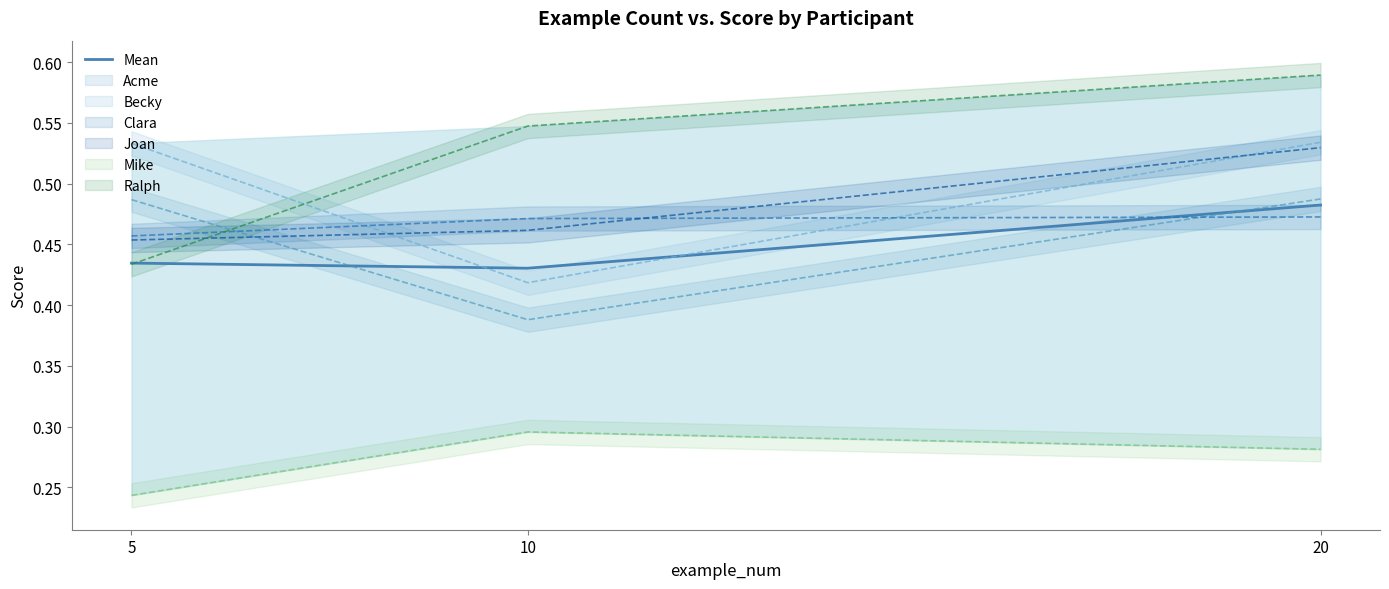

What is the sum of all values?

1.3